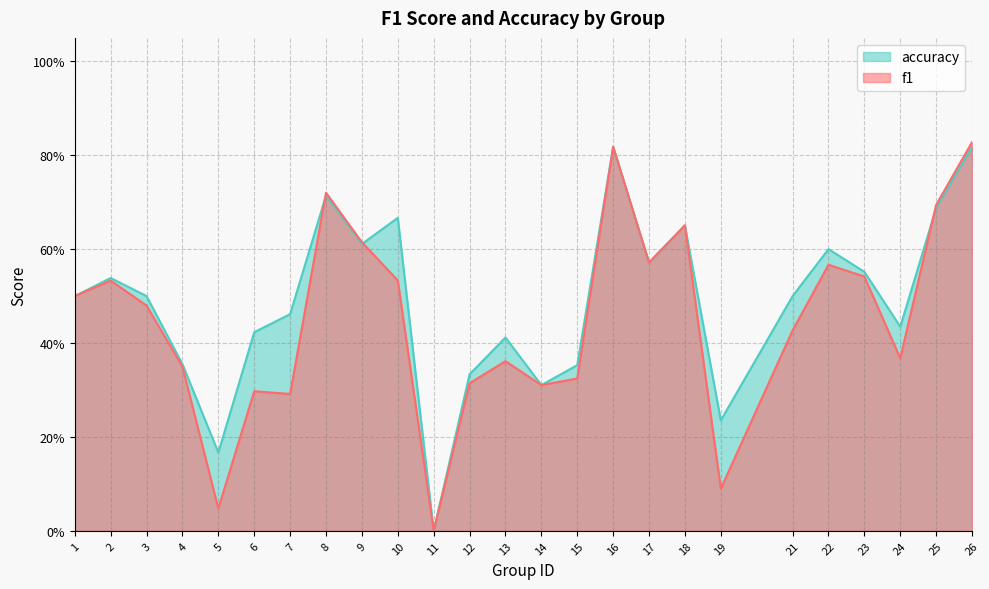

Where is f1 nearest to the value 0?

11